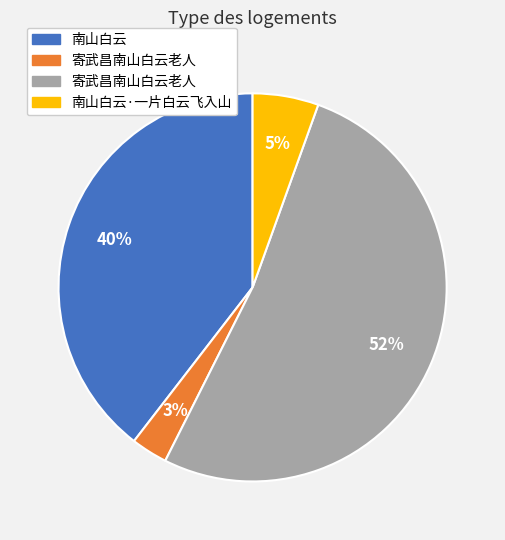

To the nearest percent, what is the difference between the largest and smallest slice percentages?

49%